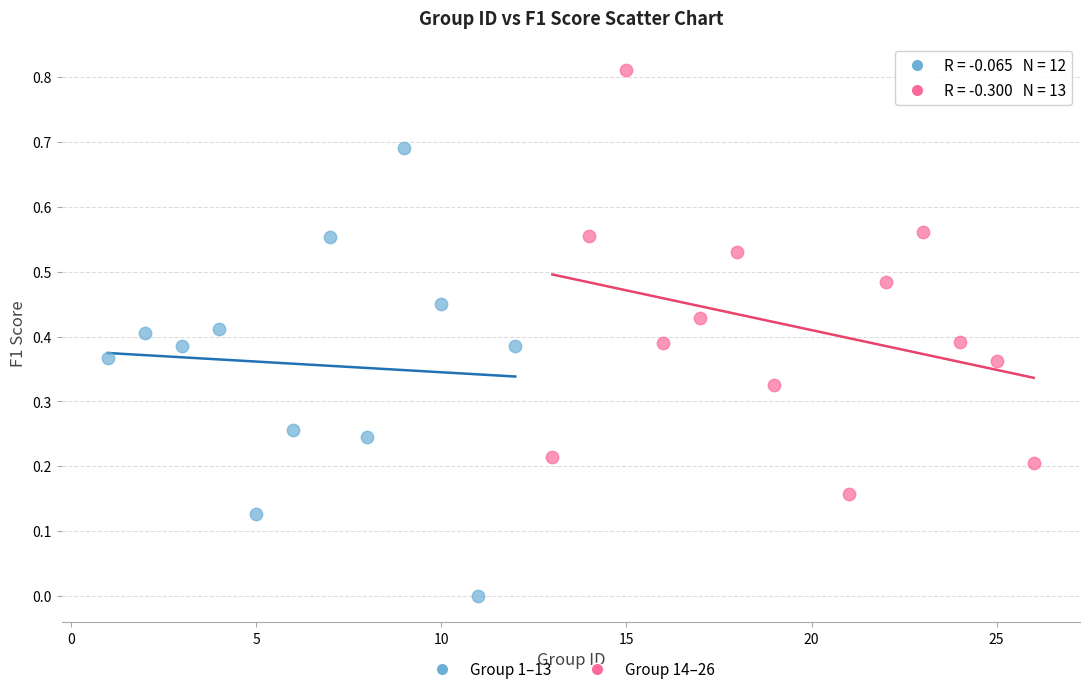

Which series reaches the minimum Y coordinate?

Group 1–13